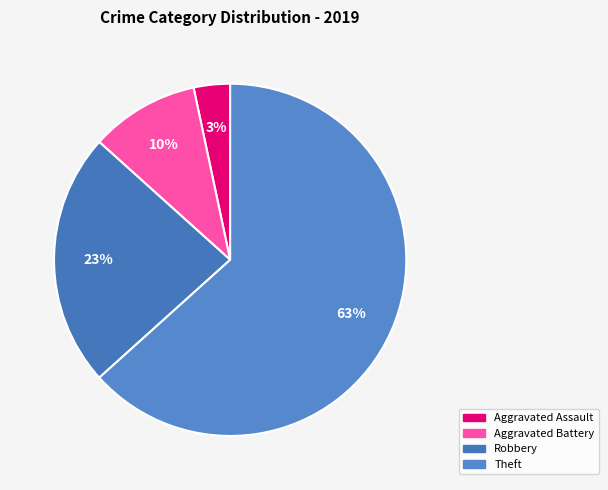

Is it true that Robbery is 32% of the pie?

False